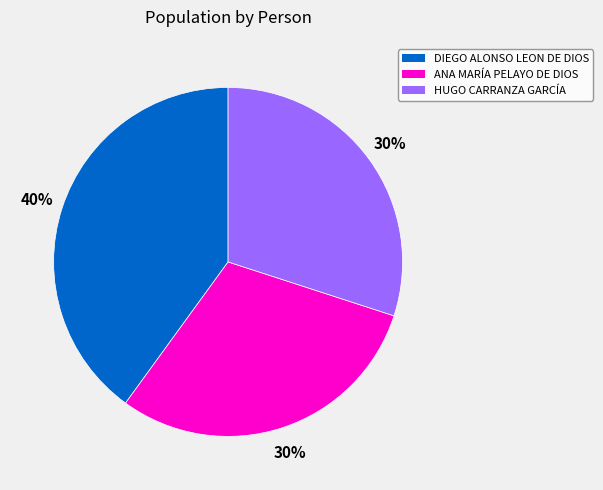

To the nearest percent, what is the average slice percentage?

33%